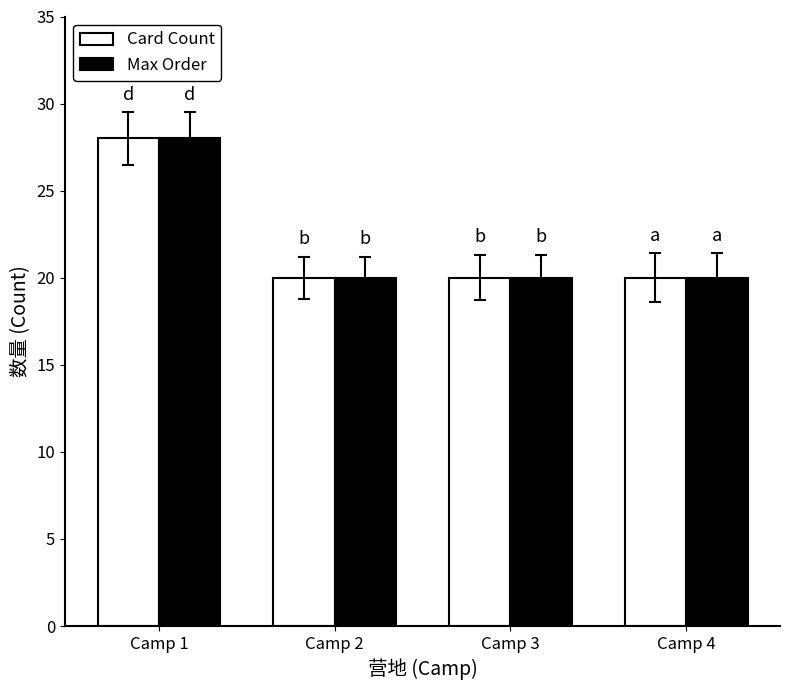

Reading left to right, list all the values displayed in this chart.

Card Count: 28	20	20	20
Max Order: 28	20	20	20